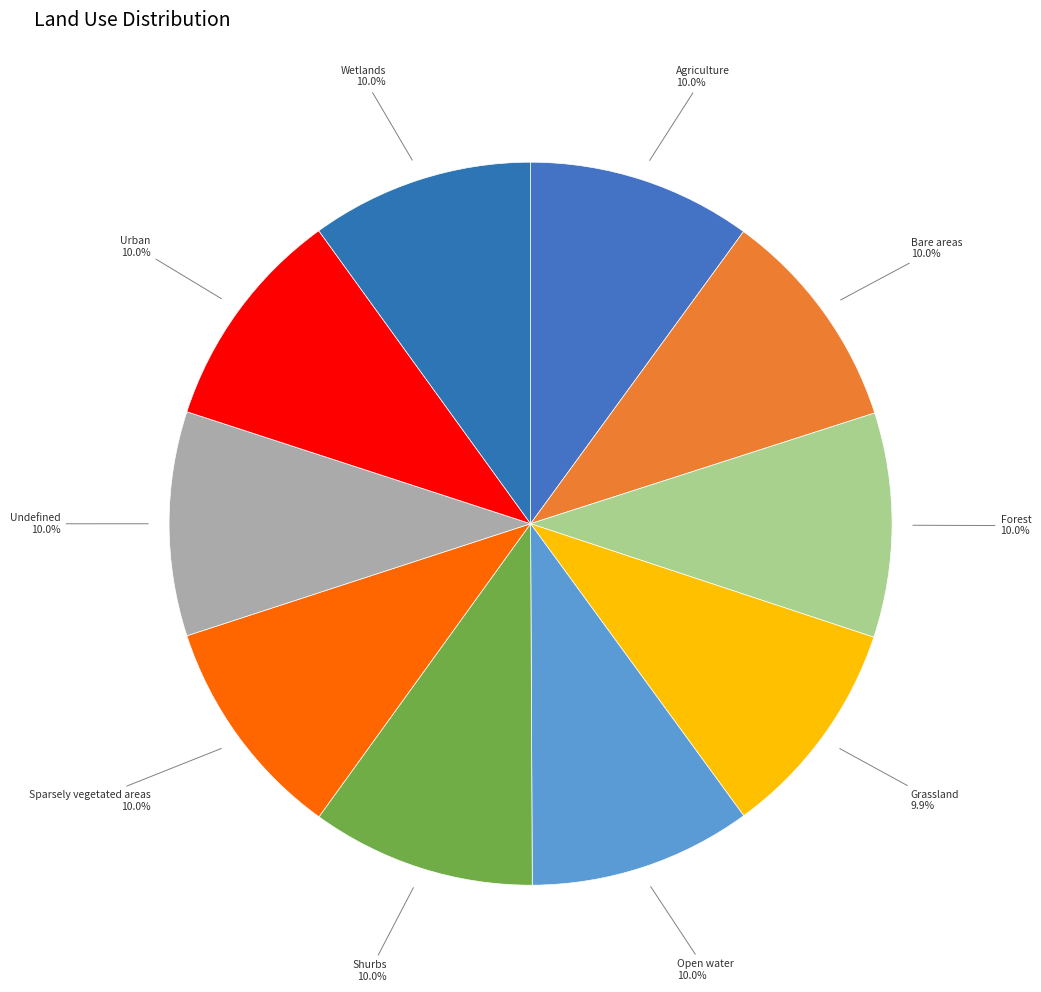

How many slices are in this pie chart?

10